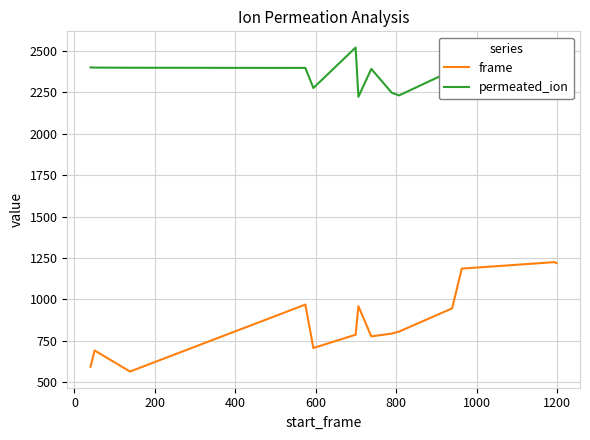

List the series in order of their peak value, lowest first.

frame, permeated_ion